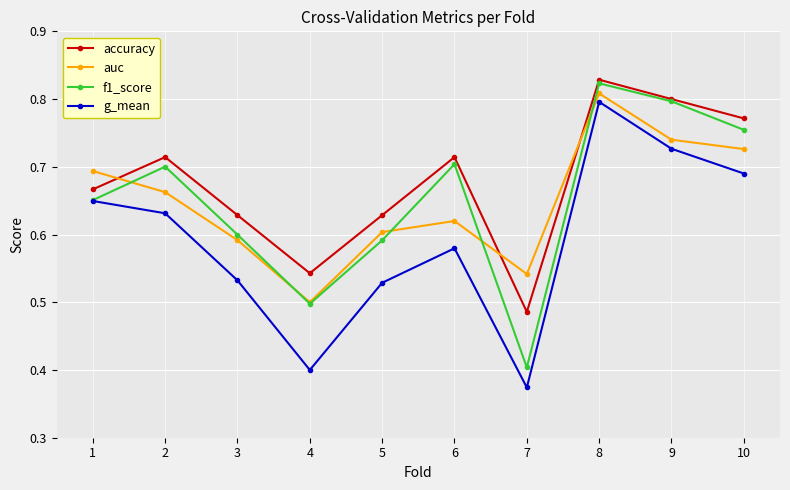

Which series changed the most between 2 and 3?

f1_score